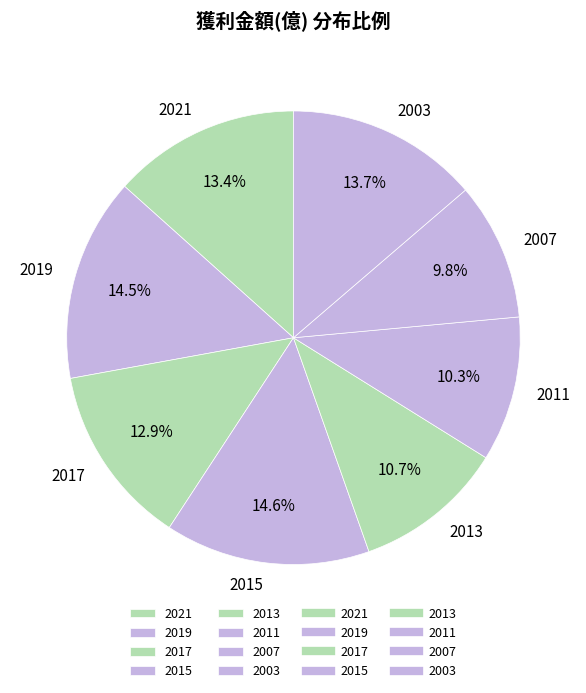

How many segments does this pie chart have?

8